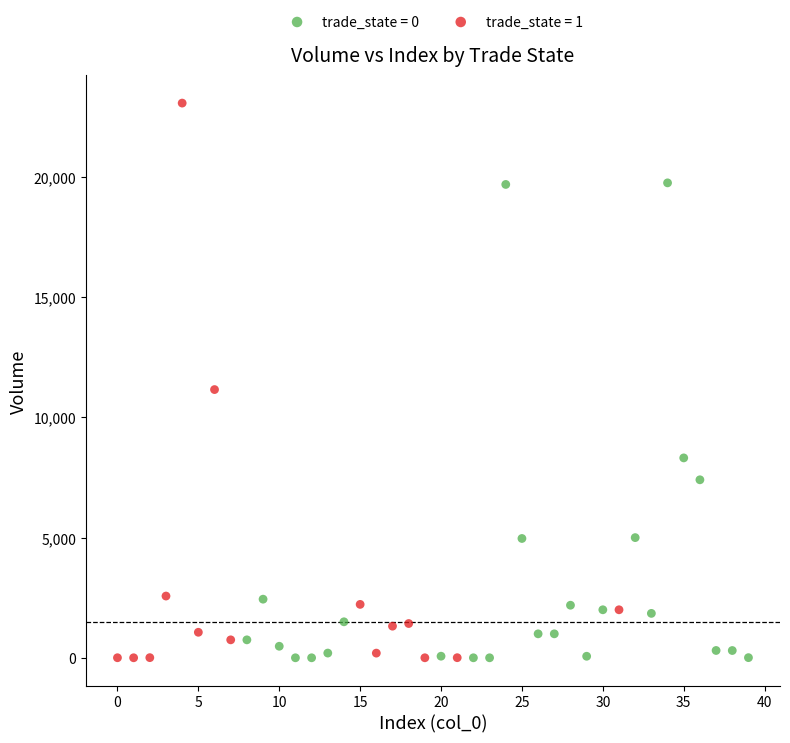

Which series reaches the maximum Y coordinate?

trade_state = 1